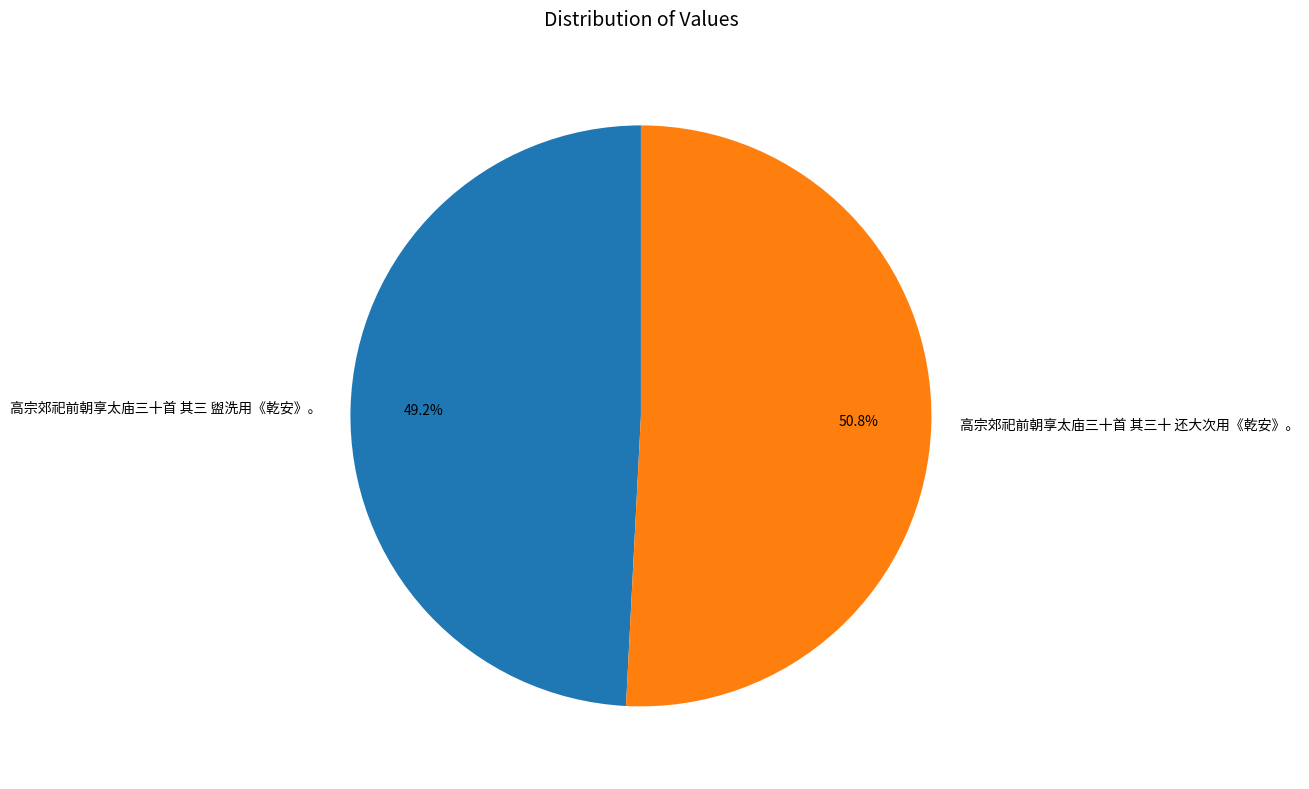

The 高宗郊祀前朝享太庙三十首 其三 盥洗用《乾安》。 slice represents 49% of the pie. True or false?

True